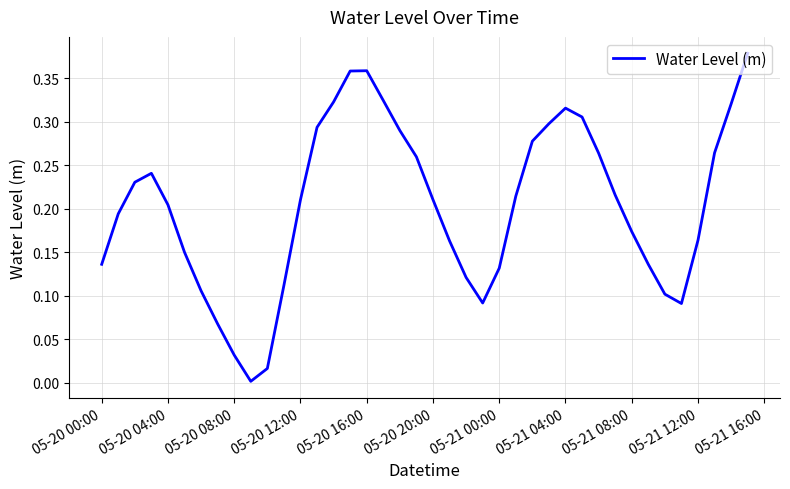

What is the value of the 18th point from the left?

0.3